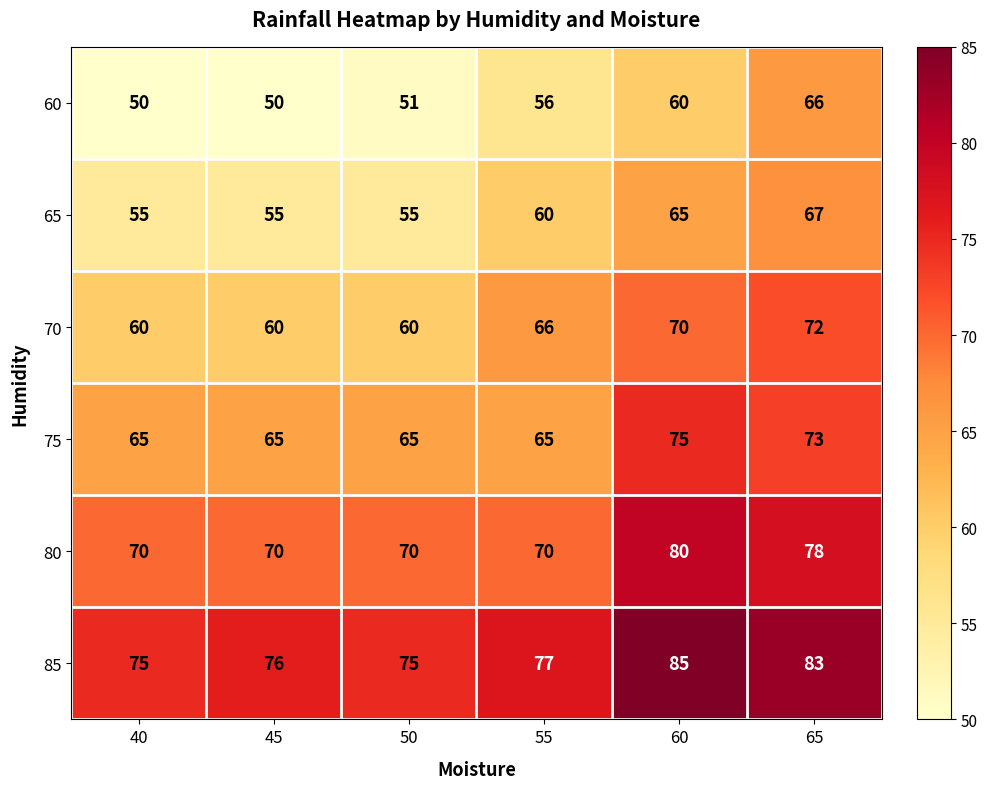

Is it true that 80 equals 70 at 55?

True